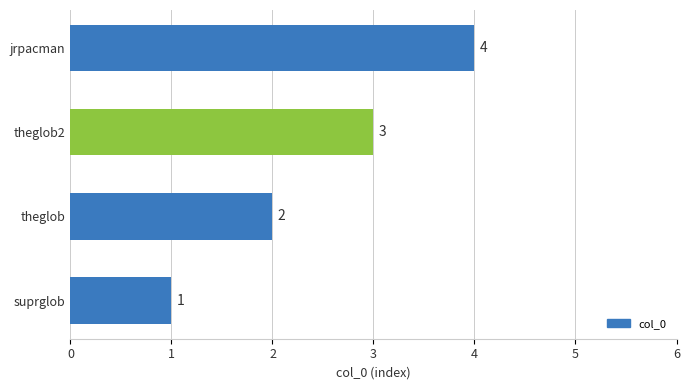

Which category has the highest value across all series?

jrpacman